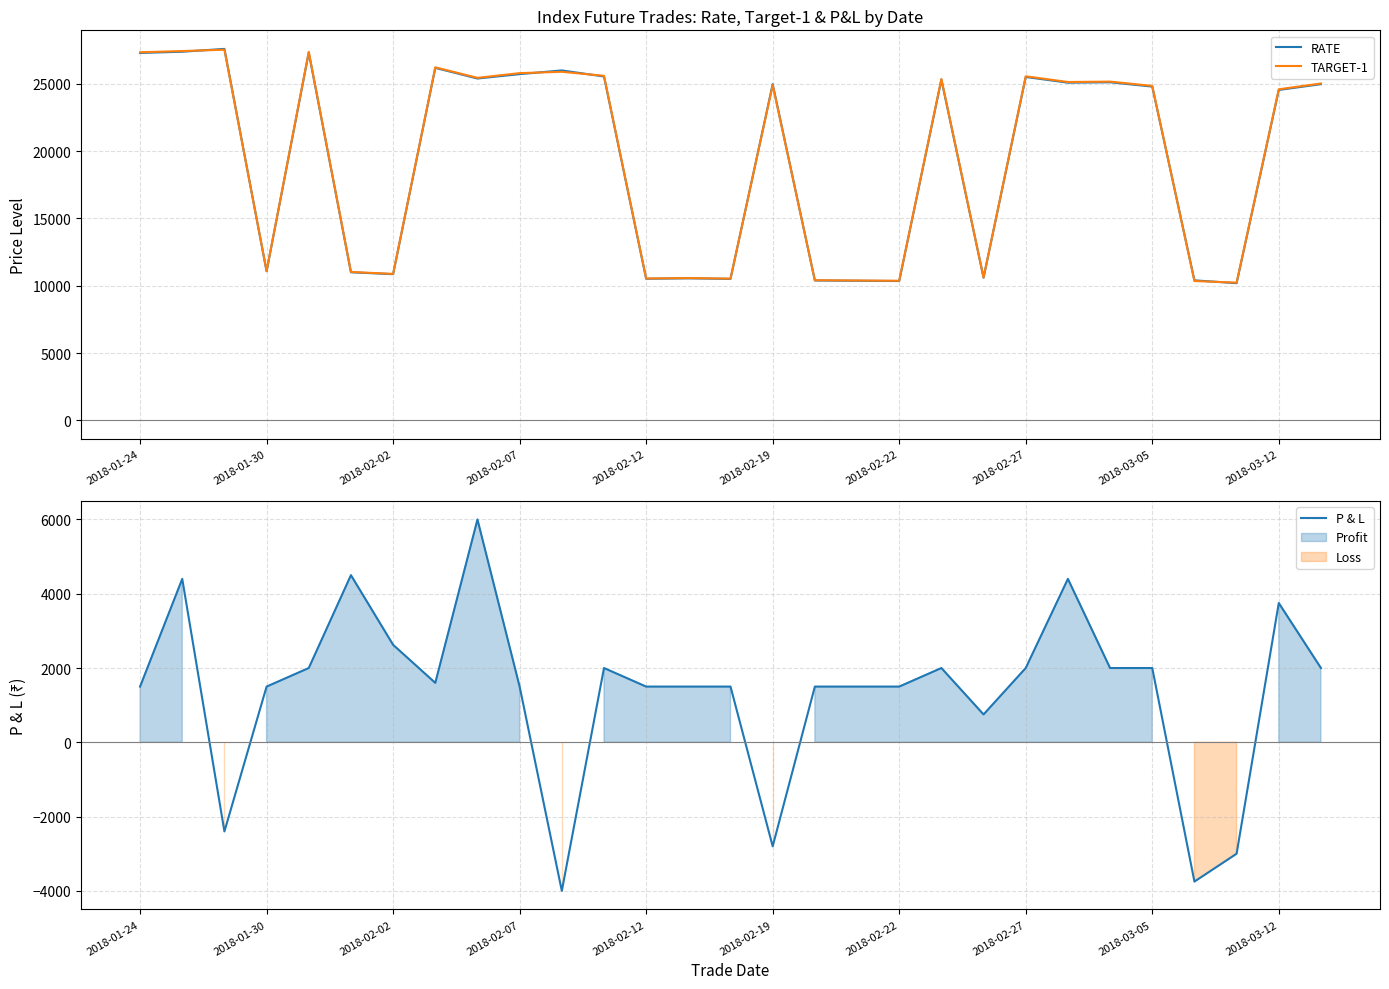

True or false: RATE and P & L intersect in this chart.

False